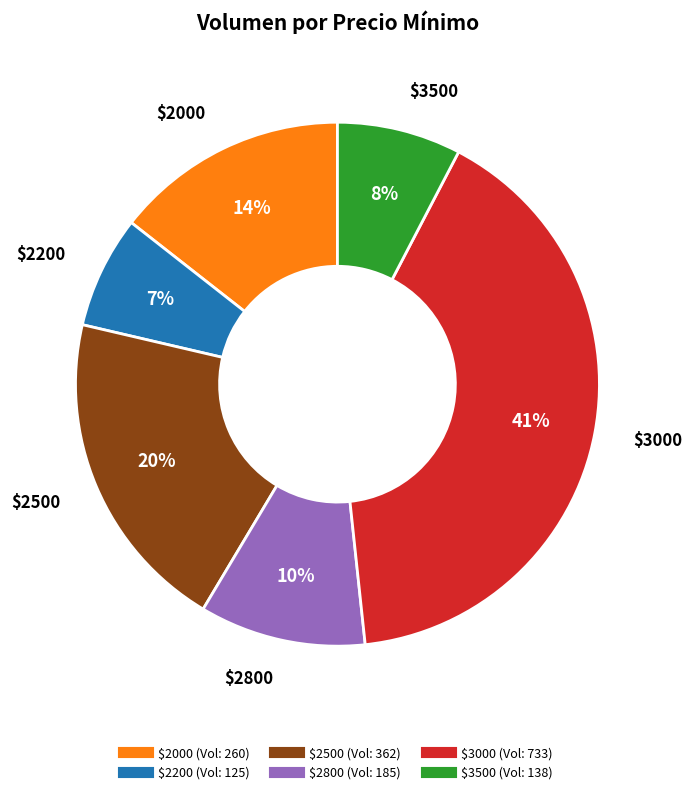

Does any single category account for the majority?

No